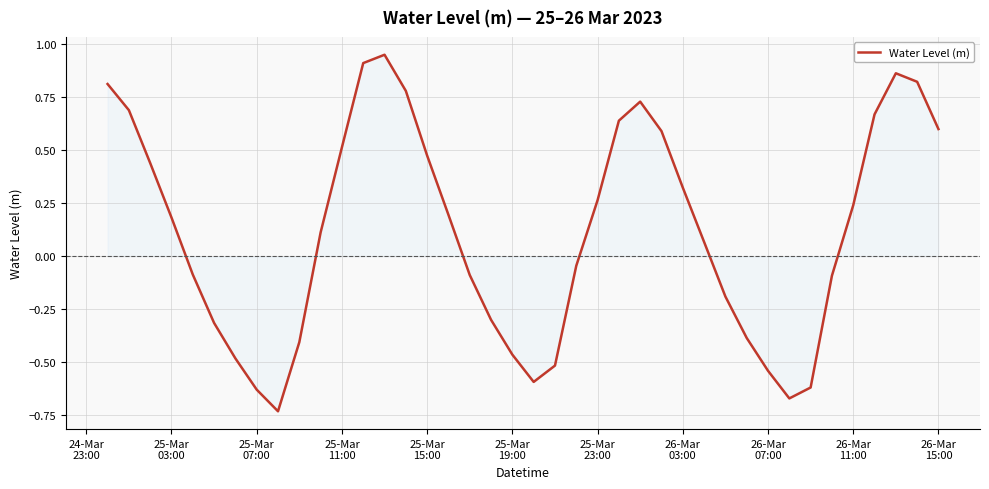

What is the difference between the maximum and minimum values?

1.7